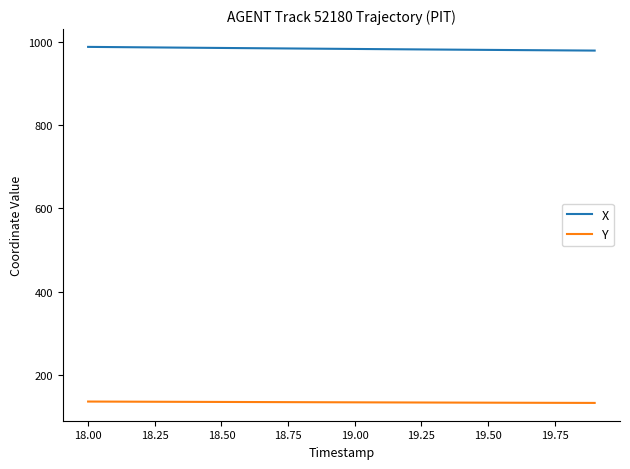

How many values in the Y series are below 134?

7